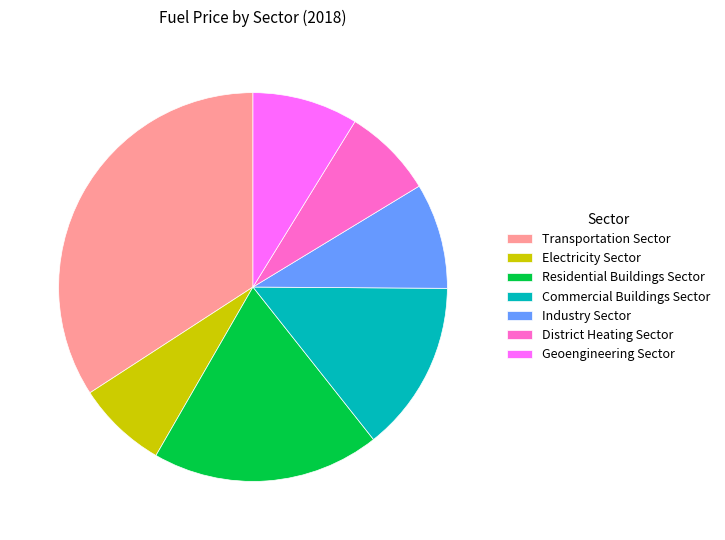

Do Industry Sector and Residential Buildings Sector together represent more than half of the pie?

No